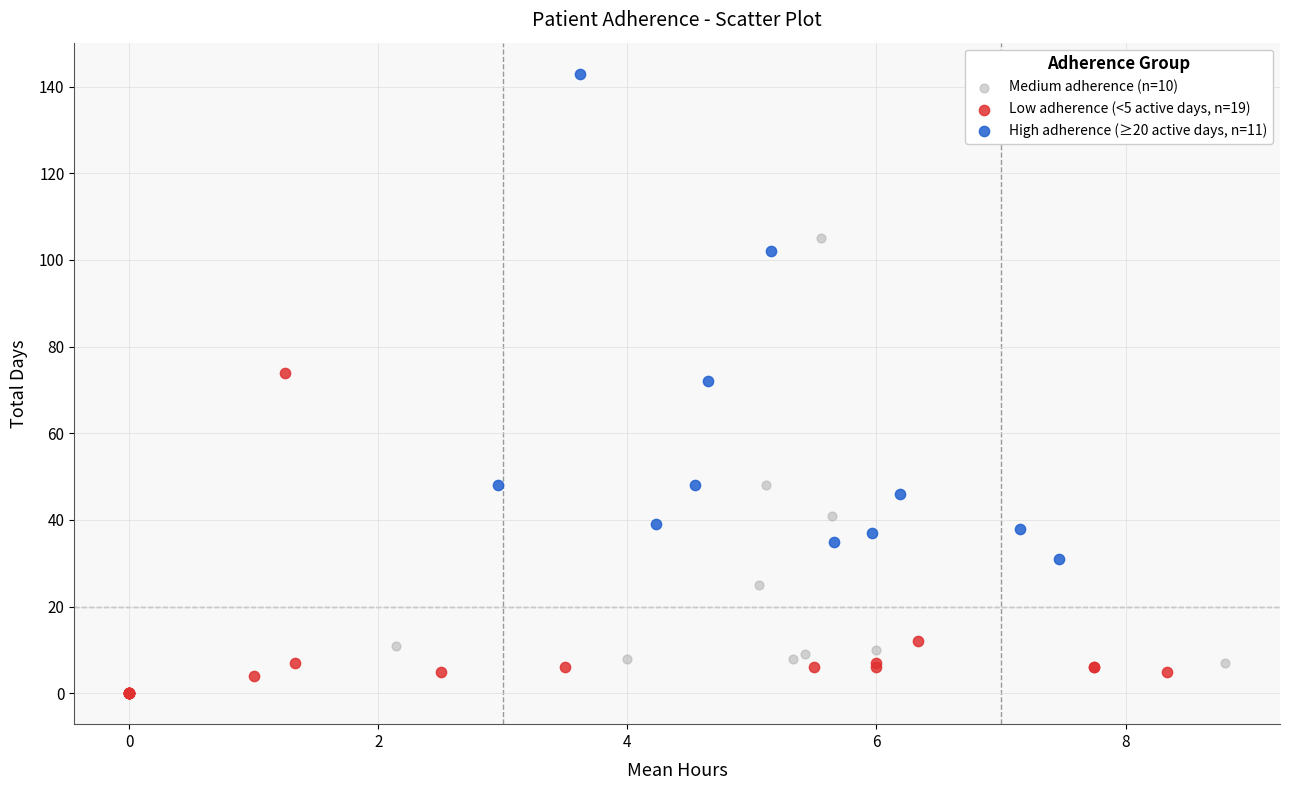

Which series reaches the minimum Y coordinate?

Low adherence (<5 active days, n=19)